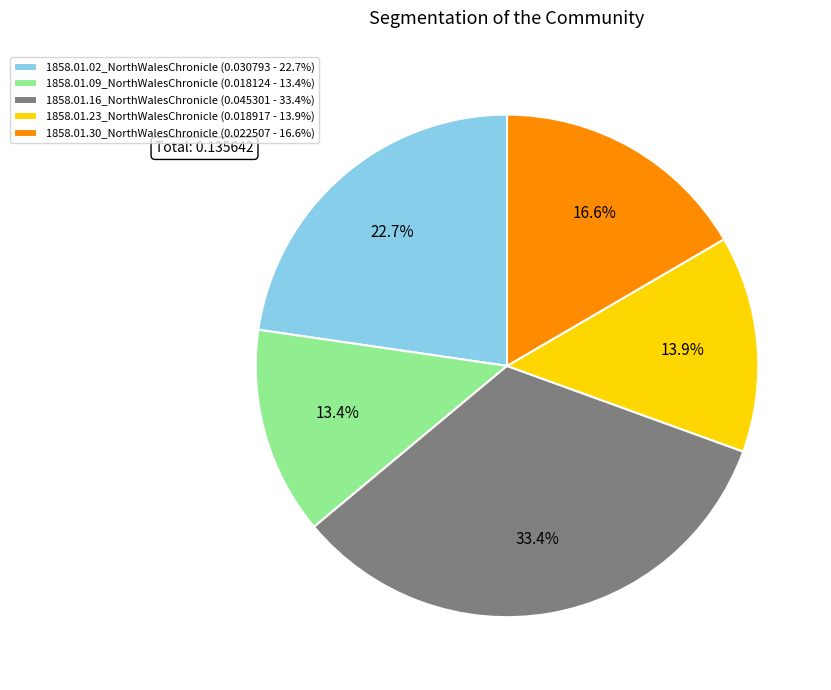

How many segments does this pie chart have?

5